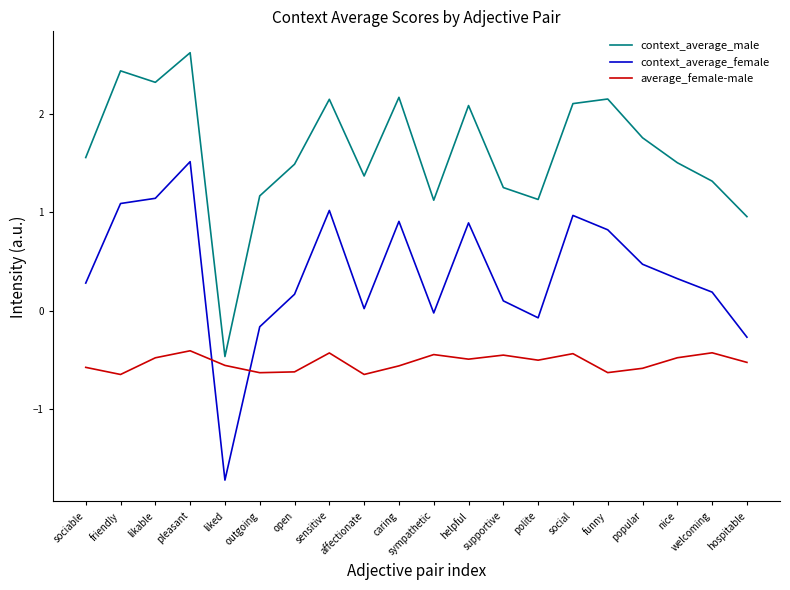

At welcoming, list the series in order from largest to smallest.

context_average_male, context_average_female, average_female-male